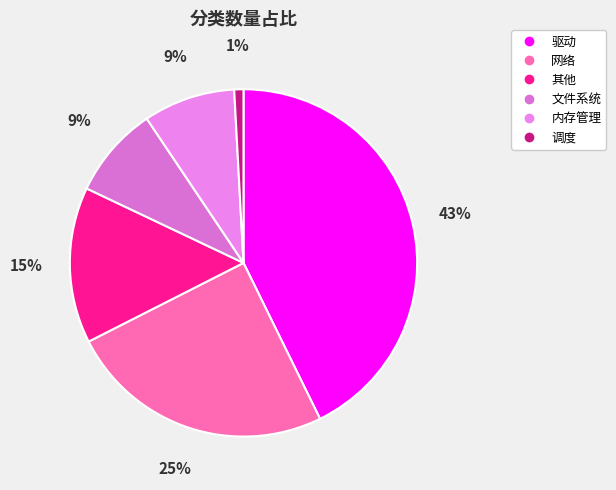

Which slice is the smallest?

调度